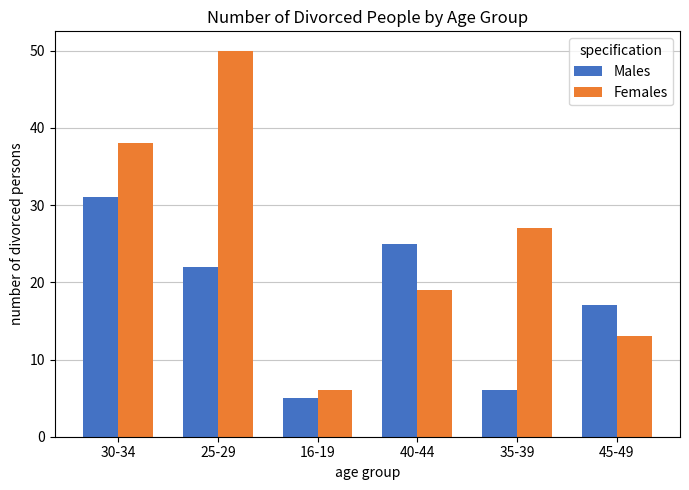

Rank the series by their maximum value, from highest to lowest.

Females, Males